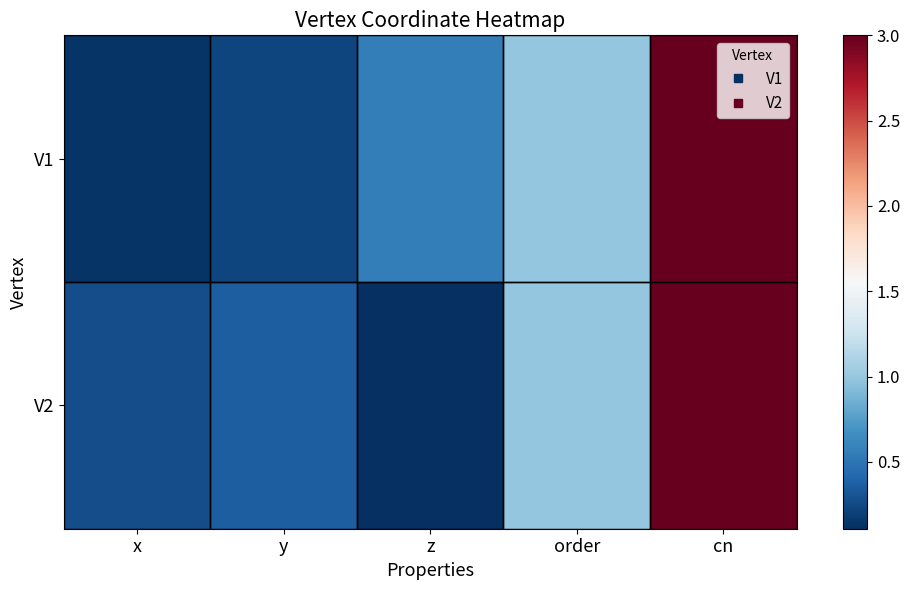

What is the total value across all series at z?

0.7